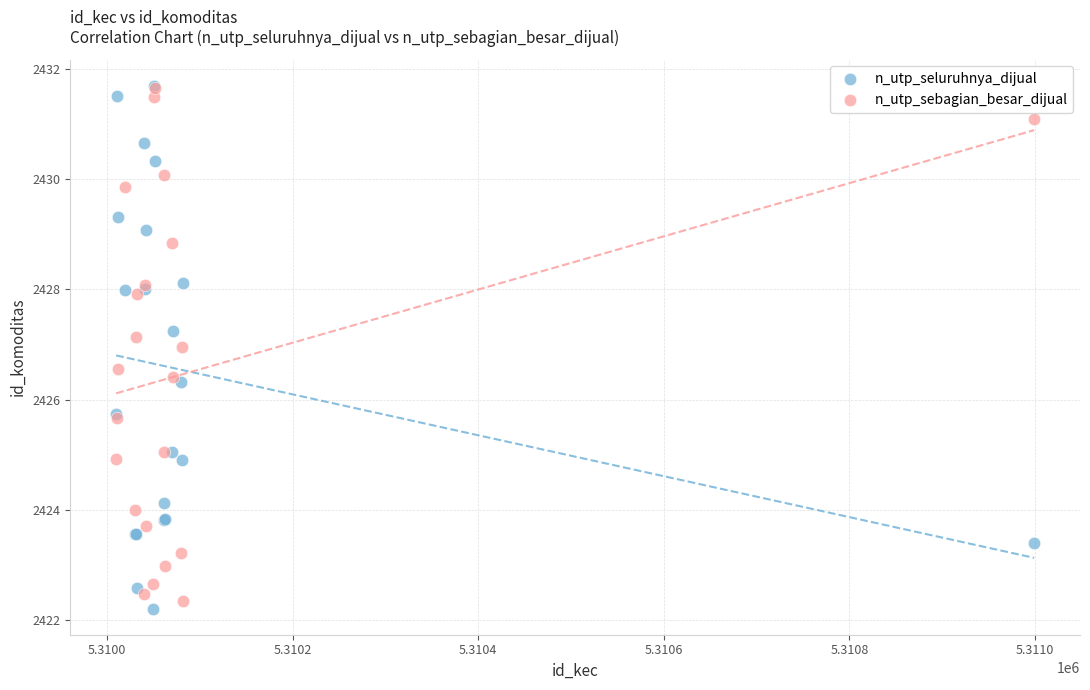

Which series has the widest spread of Y values?

n_utp_seluruhnya_dijual